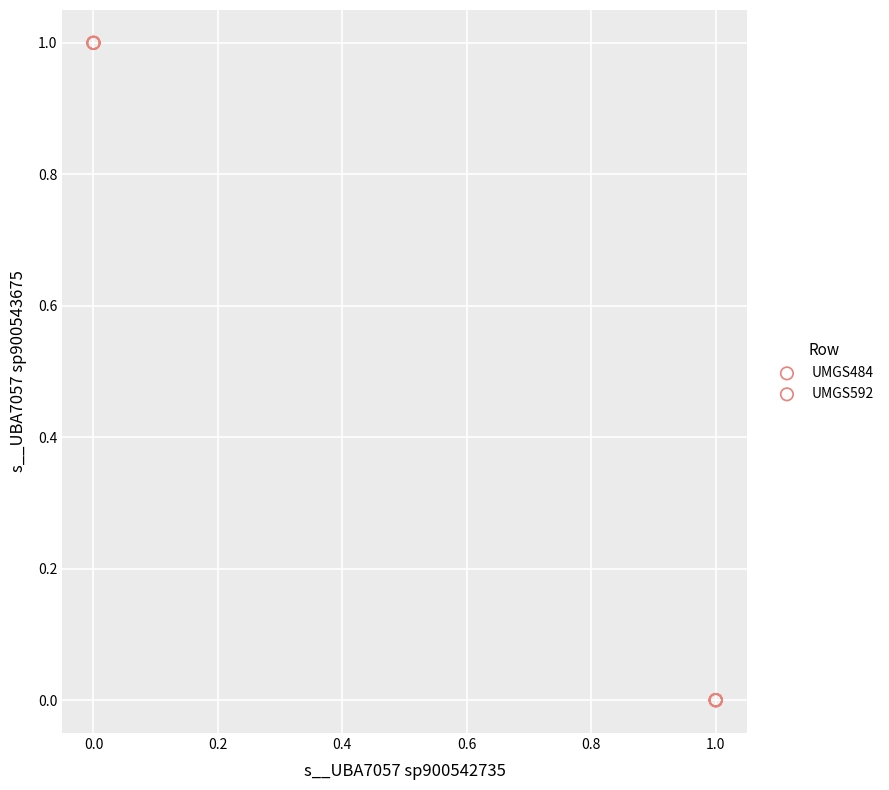

What are all the series names shown in the legend?

UMGS484, UMGS592